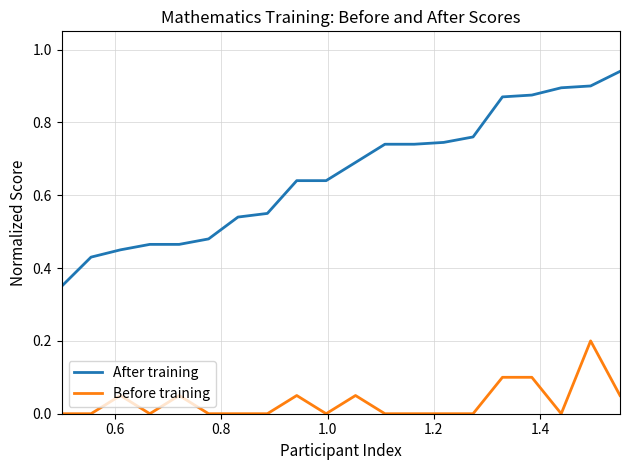

True or false: After training and Before training intersect in this chart.

False